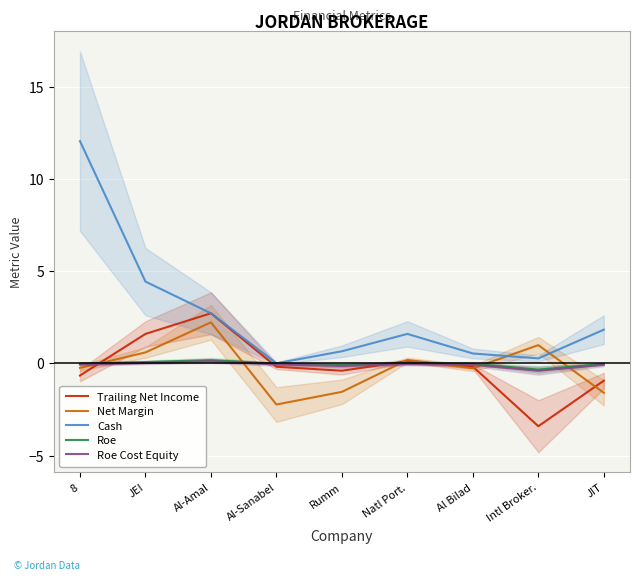

What is the difference between the highest and lowest values at Natl Port.?

1.6